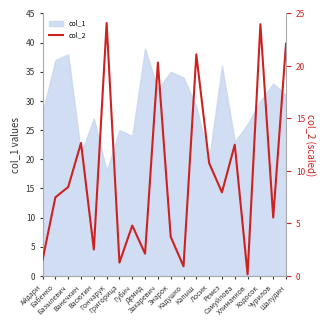

Which label corresponds to the largest value in the chart?

Гончарук